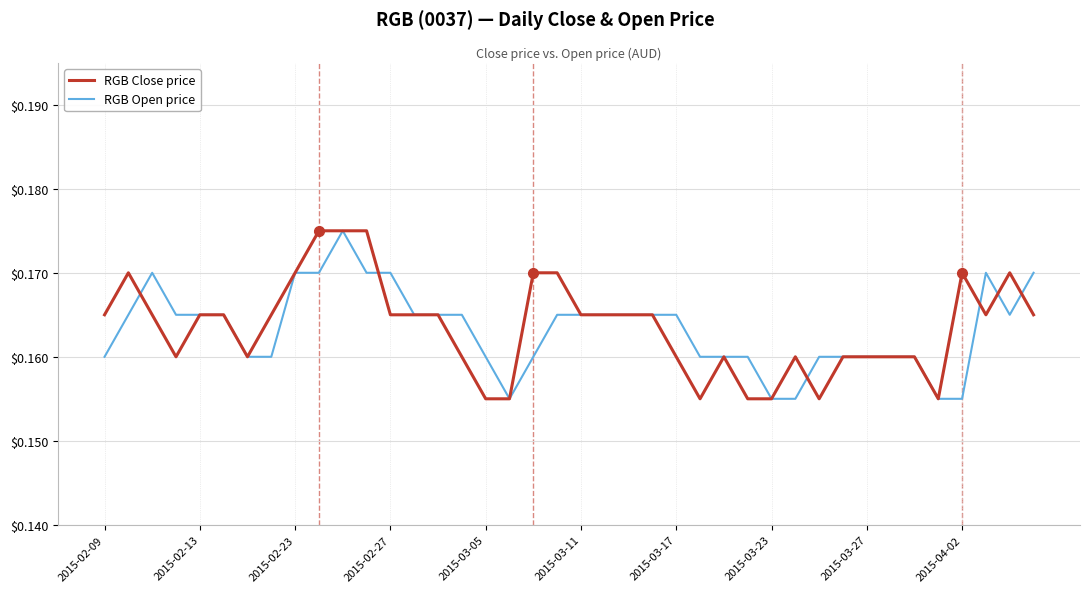

At how many categories does at least one series exceed 0?

40